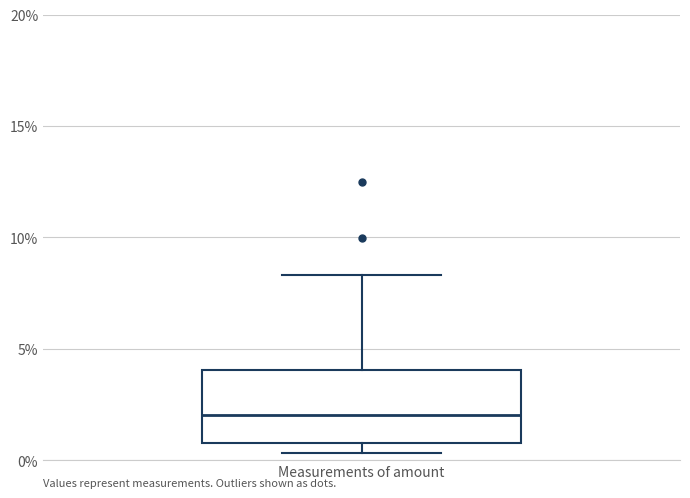

Transcribe this box plot: give where the median line is, the range the box spans, and where the two whiskers end, as read against the y-axis. The values are not printed on the chart, so give them approximately, as read against the axis.

median 2.0, box 1.0 to 4.0, whiskers 0.5 to 8.5